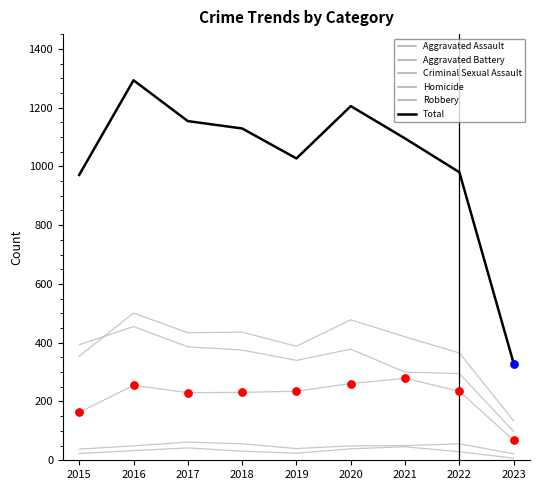

What is the total value across all series at 2022?

1960